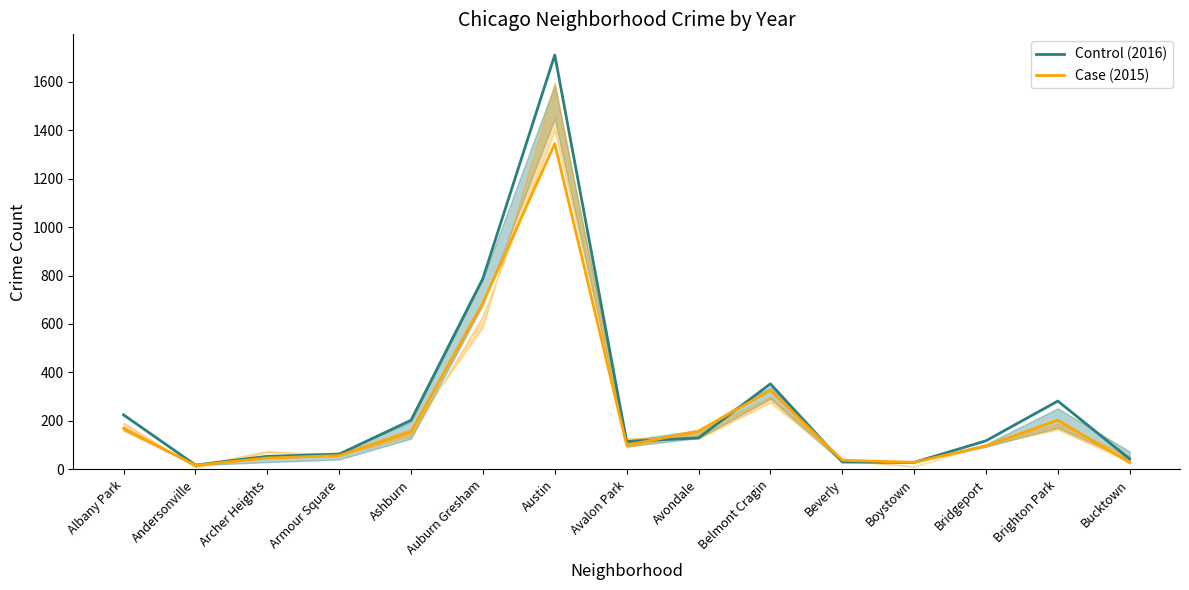

What is the label of the 6th point from the right?

Belmont Cragin